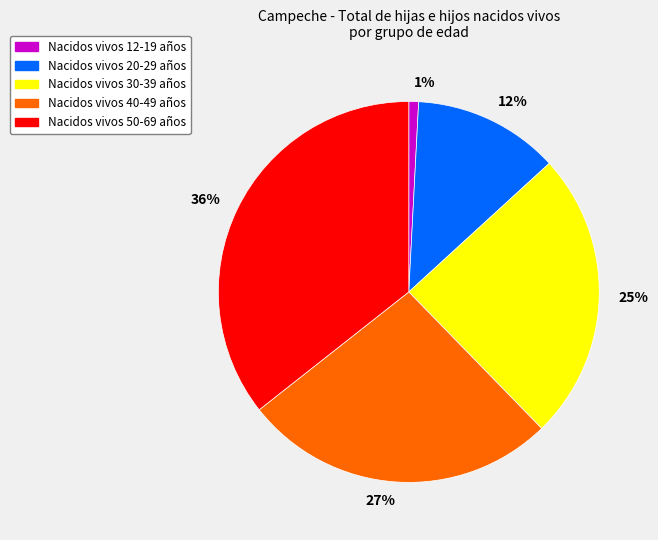

What is the smallest slice in the pie chart?

1%